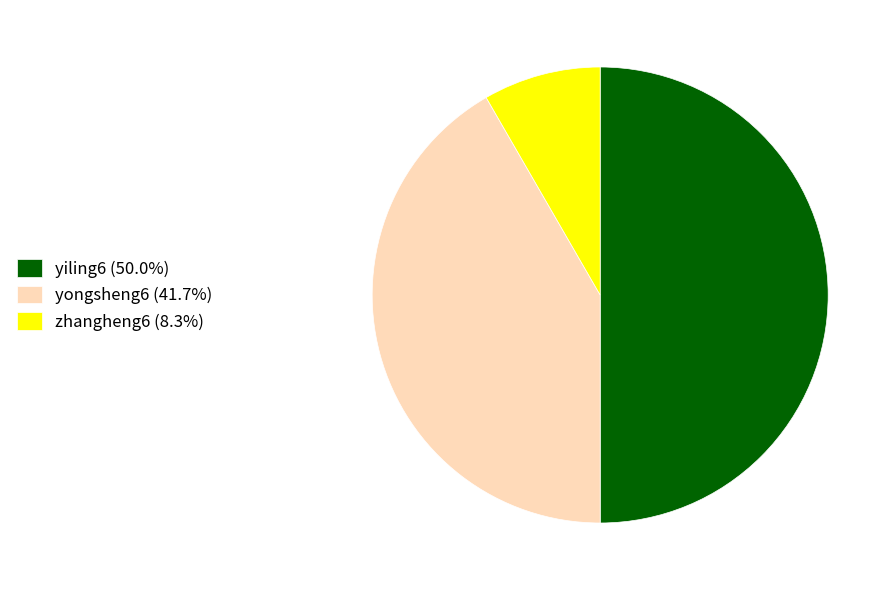

What is the ratio of the value at yongsheng6 (41.7%) to the value at yiling6 (50.0%)?

0.8